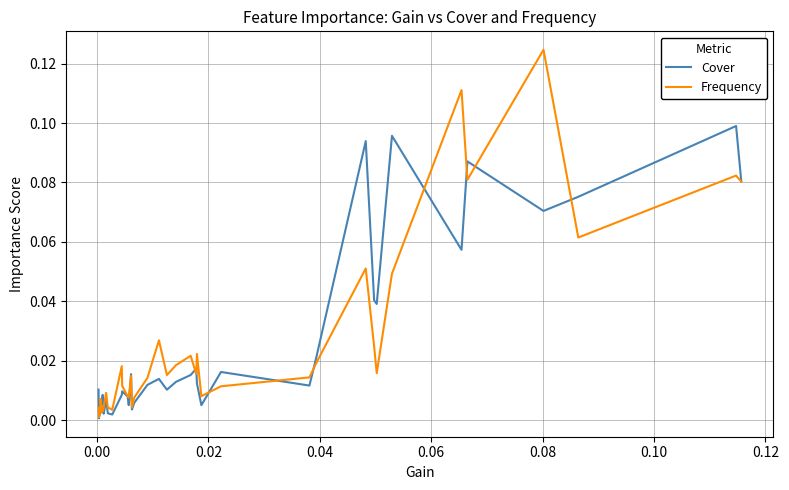

What are all the series names shown in the legend?

Cover, Frequency